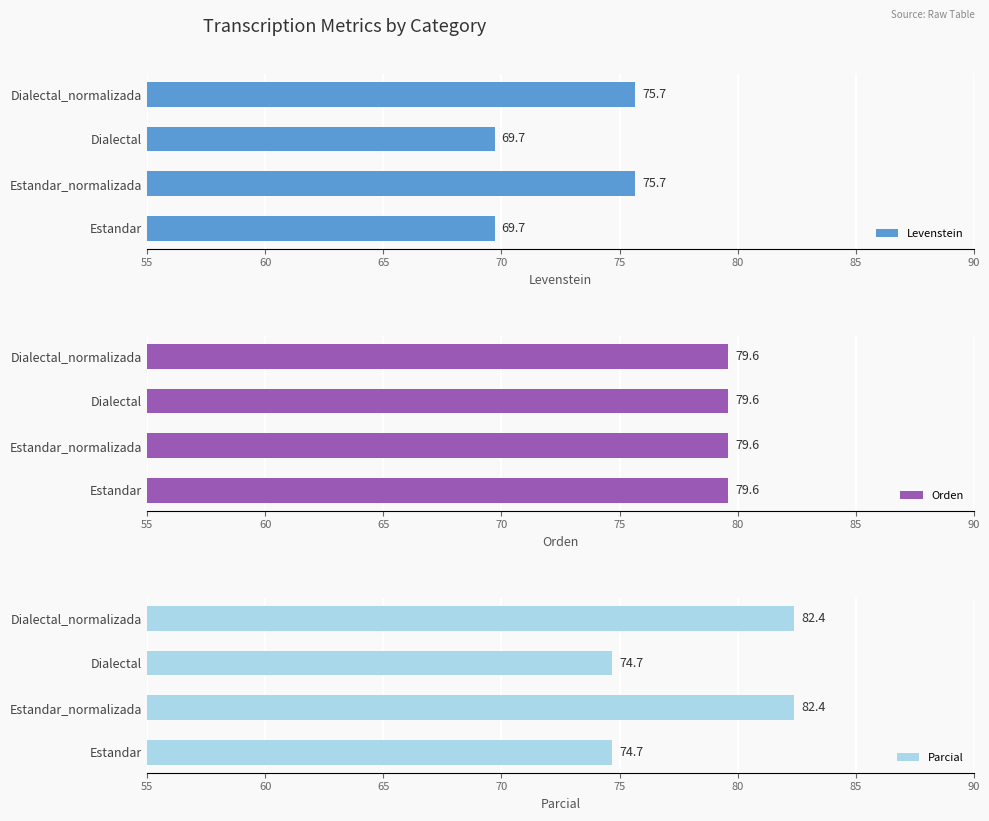

Read the Parcial value at Estandar_normalizada.

82.4